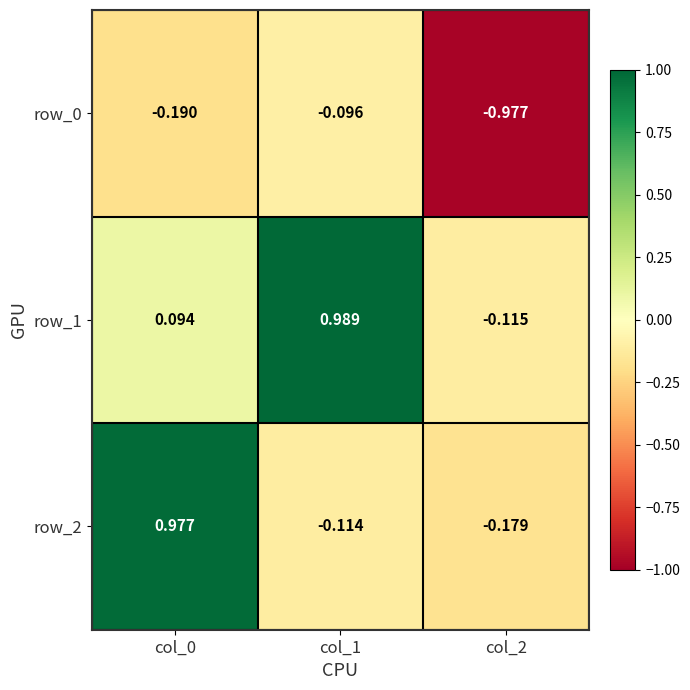

Is the value of row_0 at col_2 greater than the value of row_1 at col_2?

No